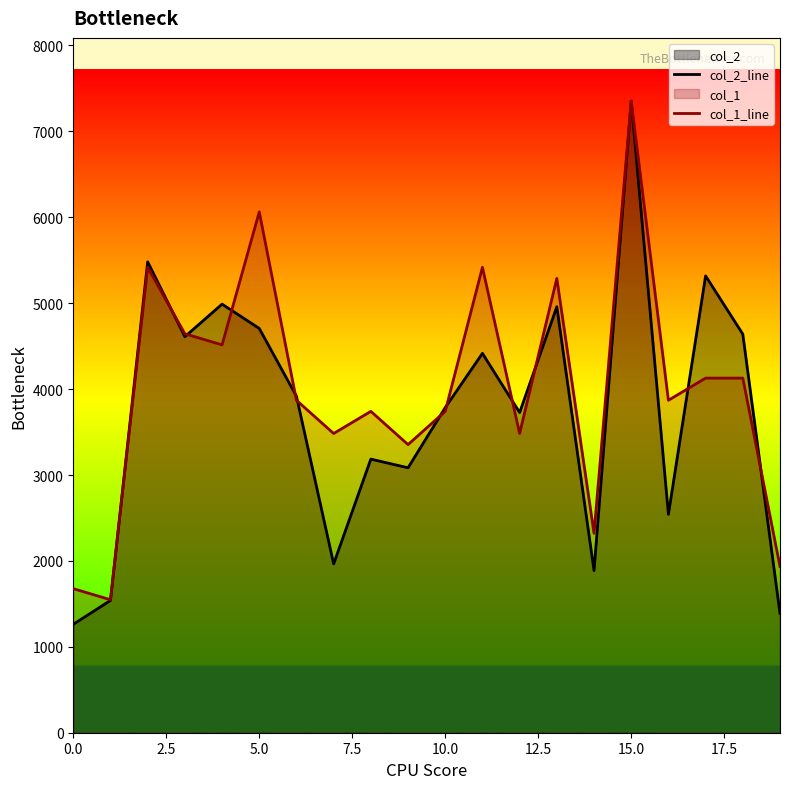

Read the col_2_line value at 0.0, to the nearest 100.

1300